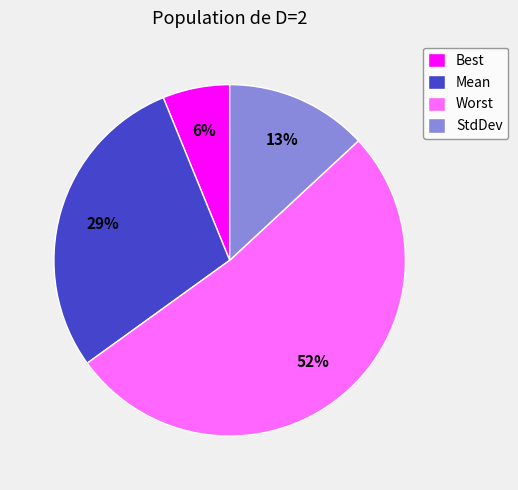

Do StdDev and Mean together represent more than half of the pie?

No